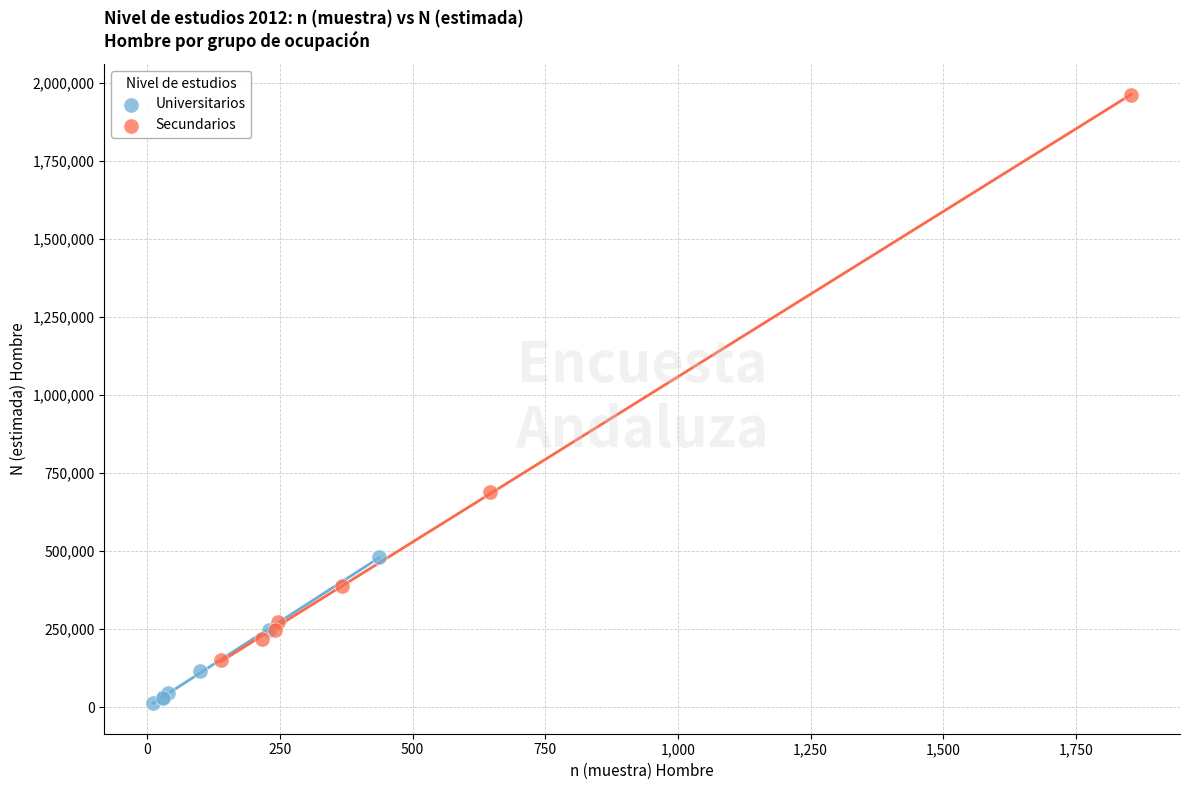

What are all the series names shown in the legend?

Universitarios, Secundarios